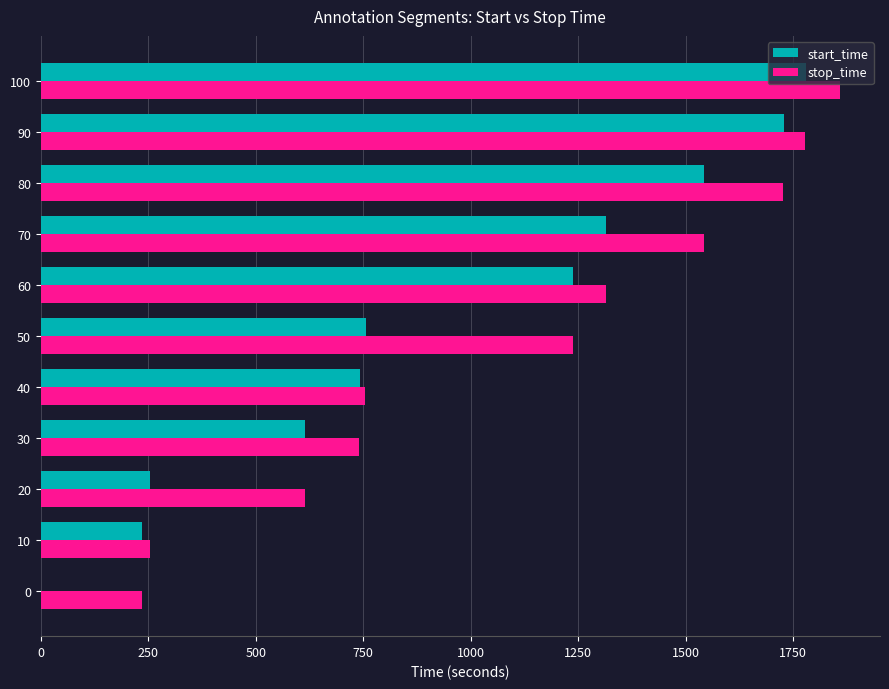

The value of start_time at 10 is 345. True or false?

False